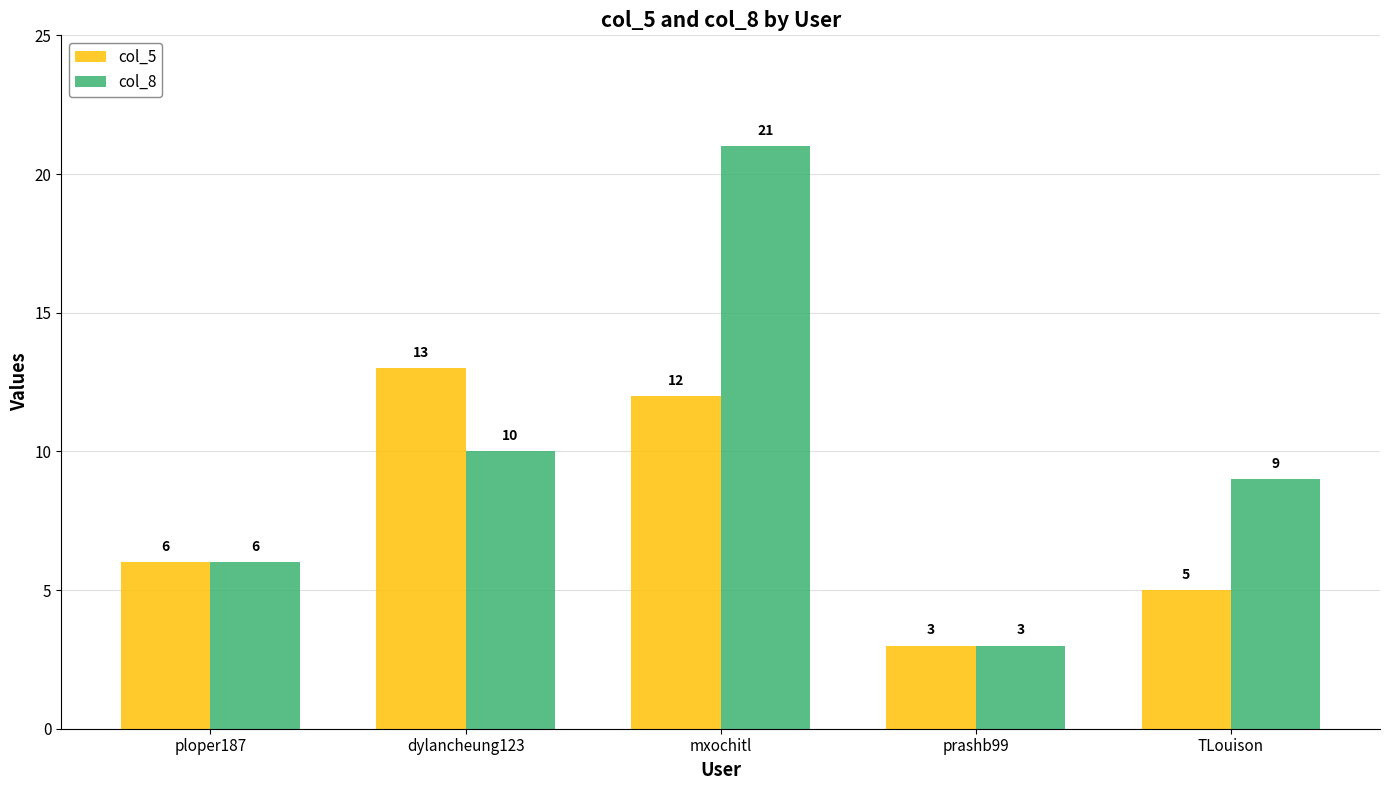

How many data points does each series have?

5